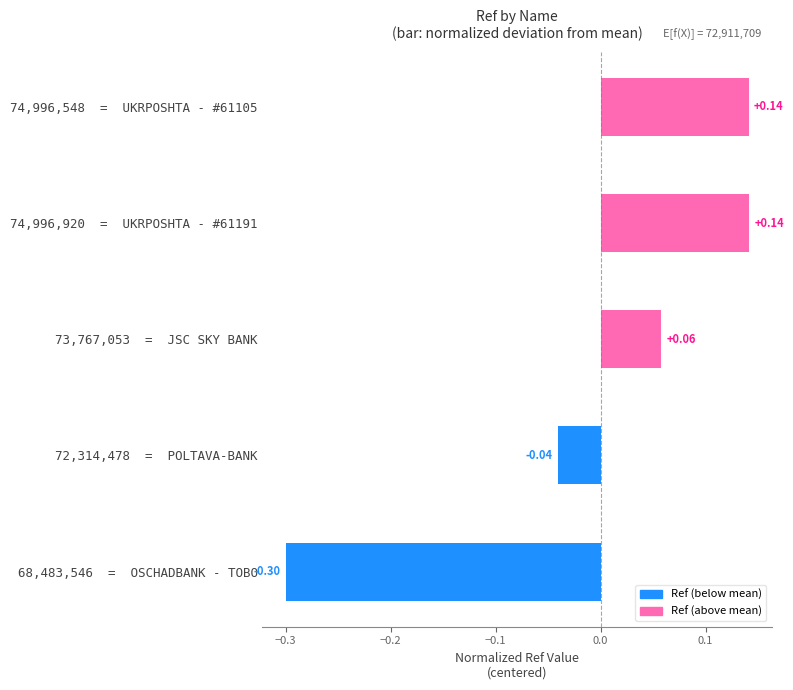

How many data points does each series have?

5